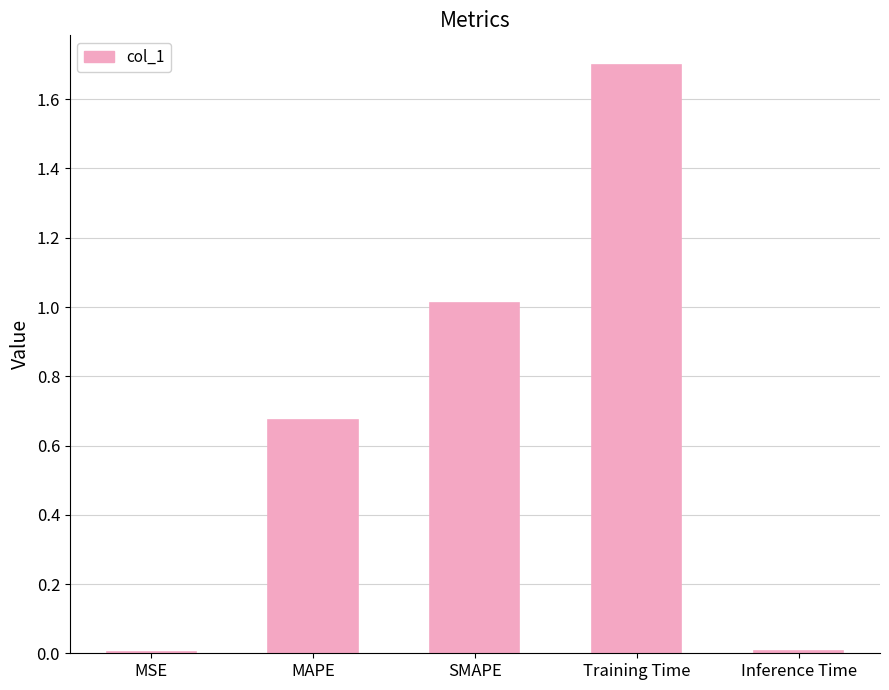

What is the sum of all values?

3.4